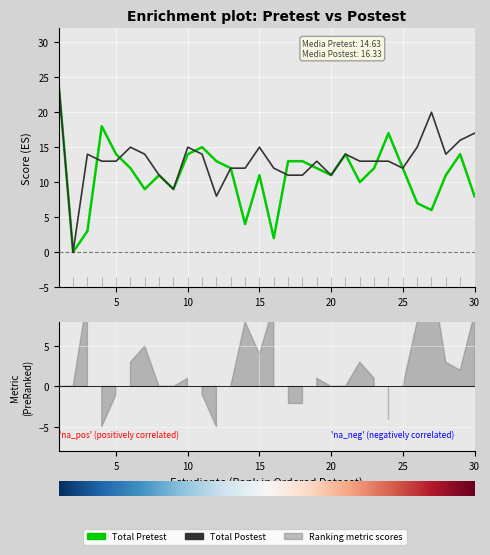

Reading right to left, transcribe all the data shown in this chart.

Total Pretest: 8	14	11	6	7	12	17	12	10	14	11	12	13	13	2	11	4	12	13	15	14	9	11	9	12	14	18	3	0	24
Total Postest: 17	16	14	20	15	12	13	13	13	14	11	13	11	11	12	15	12	12	8	14	15	9	11	14	15	13	13	14	0	24